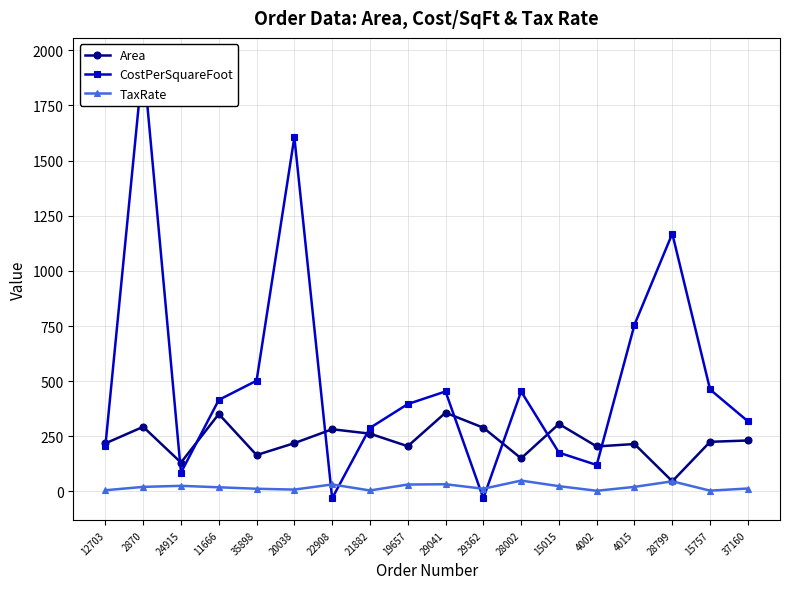

Reading left to right, what are all the values shown in this chart?

Area: 12703=218.0	2870=293.0	24915=131.0	11666=351.0	35898=165.0	20038=219.0	22908=282.0	21882=262.0	19657=205.0	29041=357.0	29362=289.0	28002=150.0	15015=306.0	4002=204.0	4015=215.0	28799=46.0	15757=225.0	37160=231.0
CostPerSquareFoot: 12703=206.9	2870=1957.0	24915=85.2	11666=415.0	35898=502.1	20038=1606.0	22908=-31.0	21882=288.0	19657=396.1	29041=453.3	29362=-31.0	28002=453.3	15015=176.0	4002=119.9	4015=756.0	28799=1169.0	15757=462.2	37160=318.2
TaxRate: 12703=5.4	2870=20.7	24915=25.4	11666=18.8	35898=12.2	20038=8.4	22908=31.7	21882=4.4	19657=31.3	29041=32.7	29362=12.2	28002=49.2	15015=23.9	4002=3.0	4015=20.7	28799=45.9	15757=3.6	37160=13.3